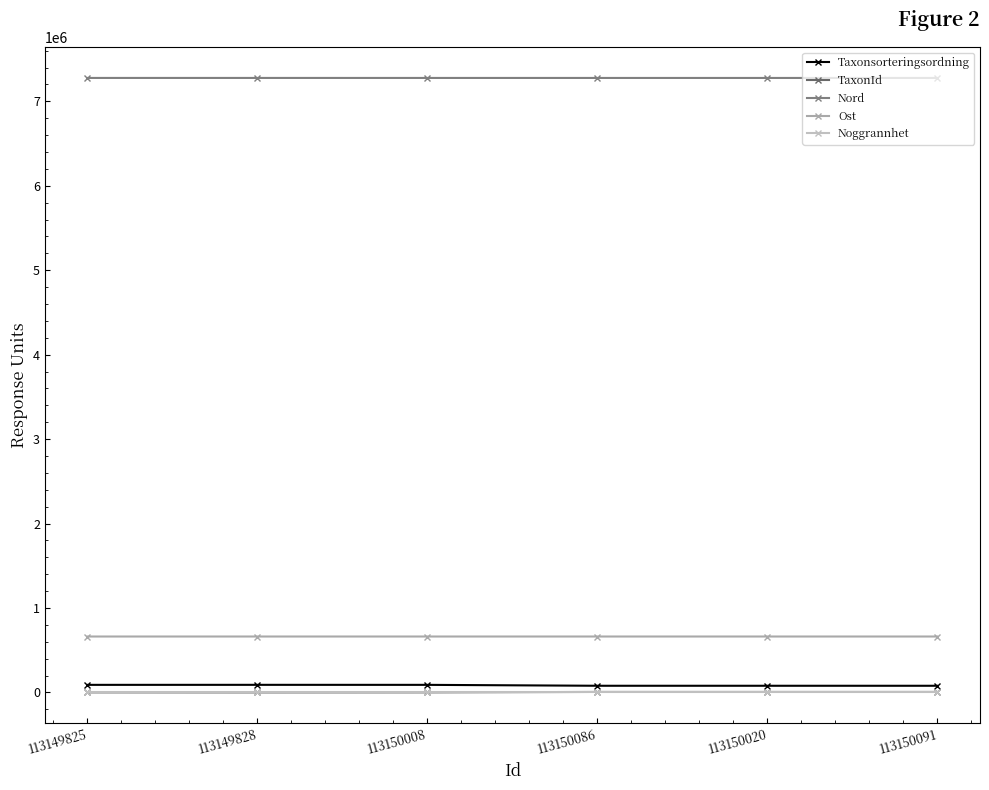

How many data points in Ost are less than 662840?

3